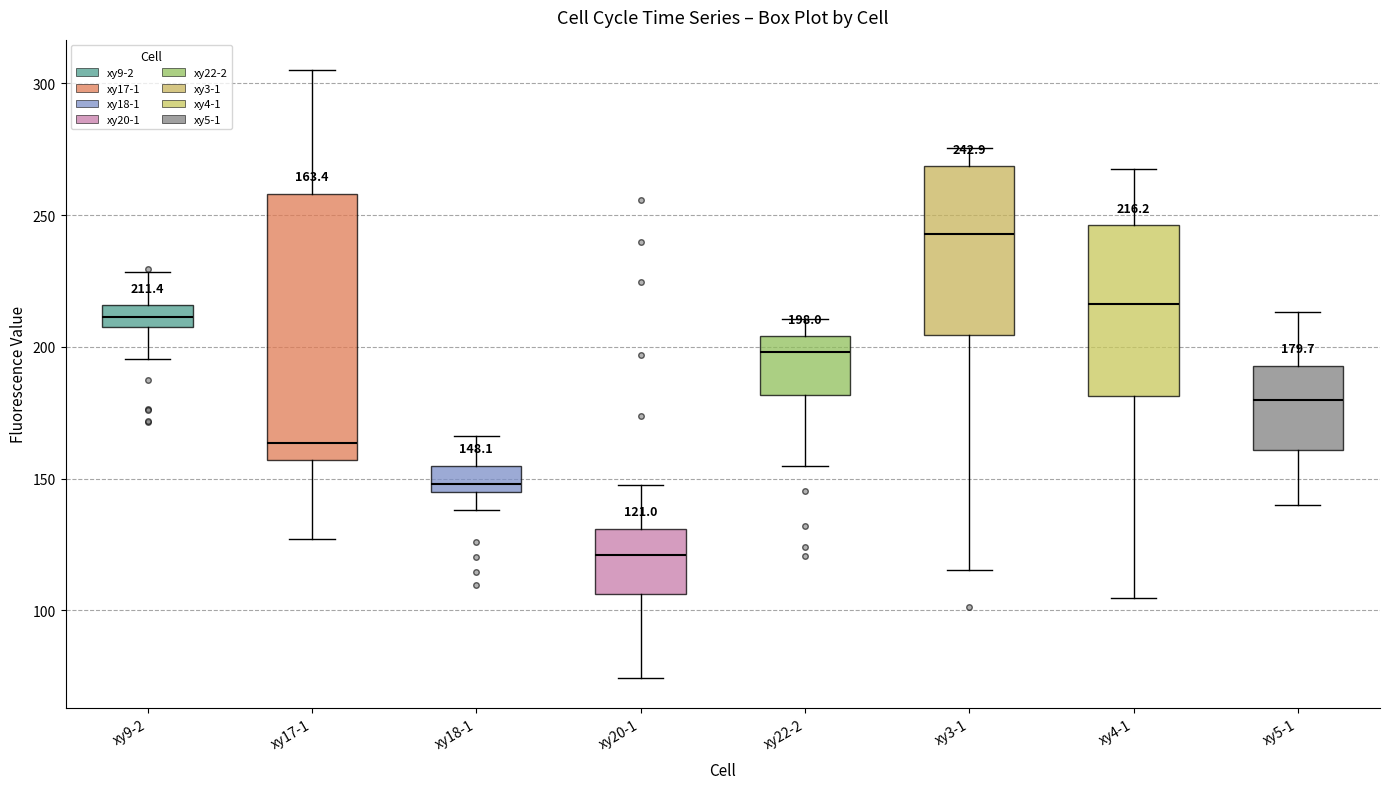

Which box is the tallest, from its lower edge to its upper edge?

xy17-1